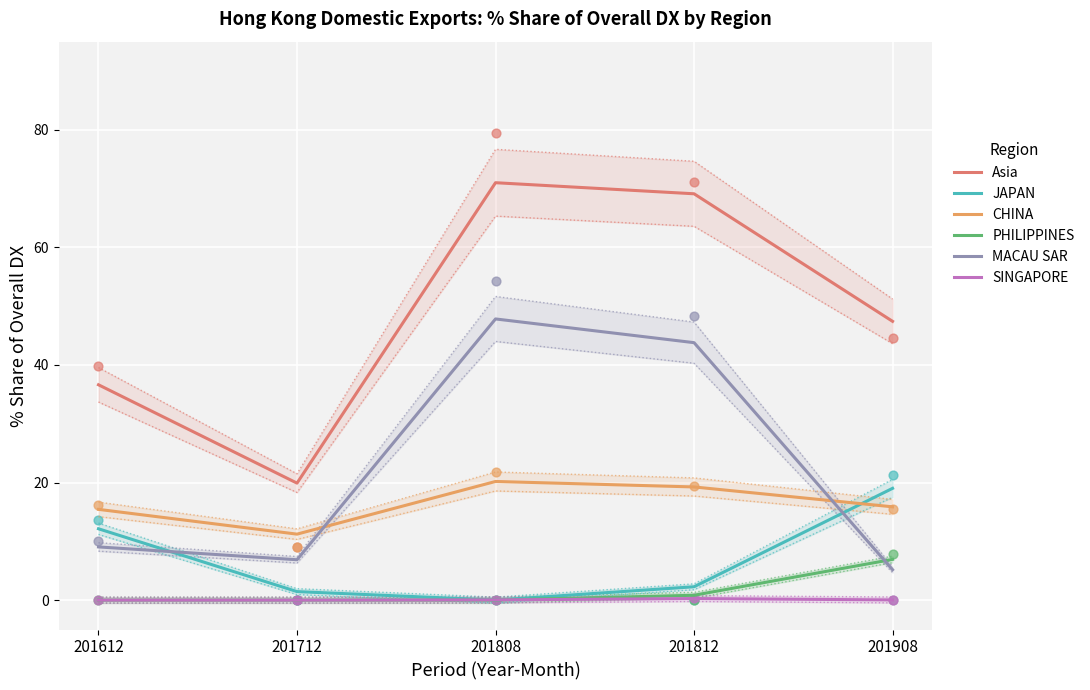

Which series contains the highest Y value?

Asia